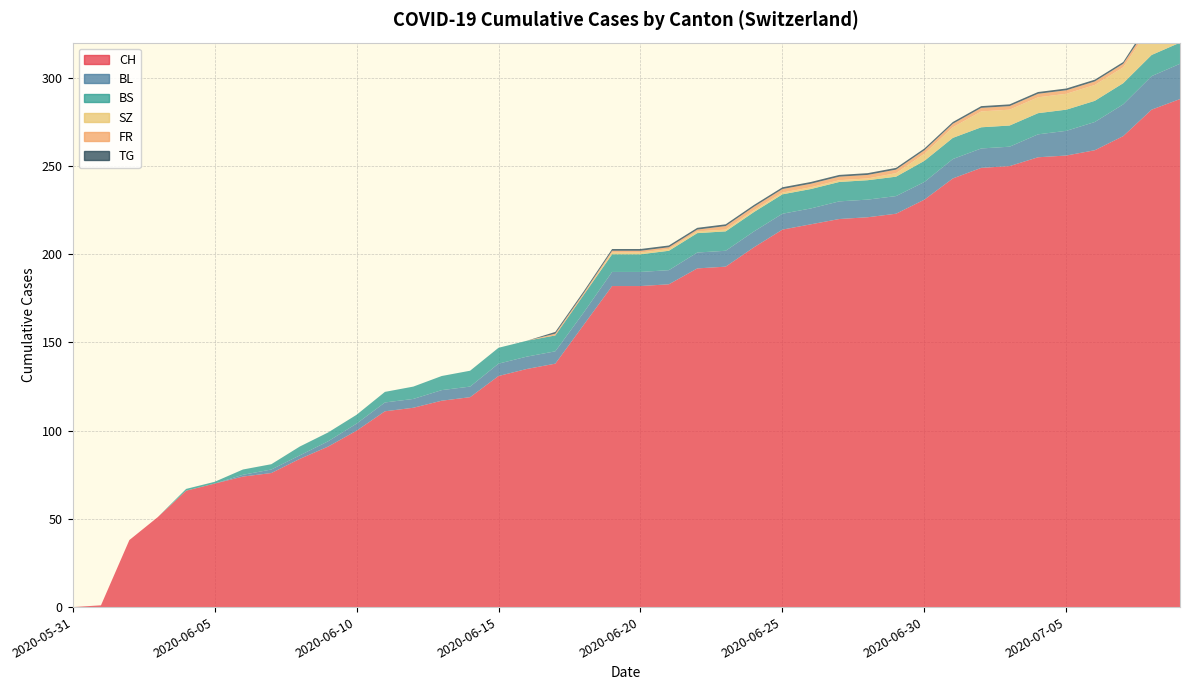

Reading left to right, transcribe all the data shown in this chart.

CH: 0	1	38	51	66	70	74	76	84	91	100	111	113	117	119	131	135	138	160	182	182	183	192	193	204	214	217	220	221	223	231	243	249	250	255	256	259	267	282	288
BL: 0	0	0	0	0	0	1	2	2	3	4	5	5	6	6	7	7	7	7	8	8	8	9	9	9	9	9	10	10	10	10	11	11	11	13	14	16	18	19	20
BS: 0	0	0	0	1	1	3	3	5	5	5	6	7	8	9	9	9	9	10	10	10	11	11	11	11	11	11	11	11	11	12	12	12	12	12	12	12	12	12	12
SZ: 0	0	0	0	0	0	0	0	0	0	0	0	0	0	0	0	0	0	0	1	1	1	1	1	1	1	1	1	1	2	4	6	9	9	9	9	9	9	17	17
FR: 0	0	0	0	0	0	0	0	0	0	0	0	0	0	0	0	0	1	1	1	1	1	1	2	2	2	2	2	2	2	2	2	2	2	2	2	2	2	2	2
TG: 0	0	0	0	0	0	0	0	0	0	0	0	0	0	0	0	0	1	1	1	1	1	1	1	1	1	1	1	1	1	1	1	1	1	1	1	1	1	2	2